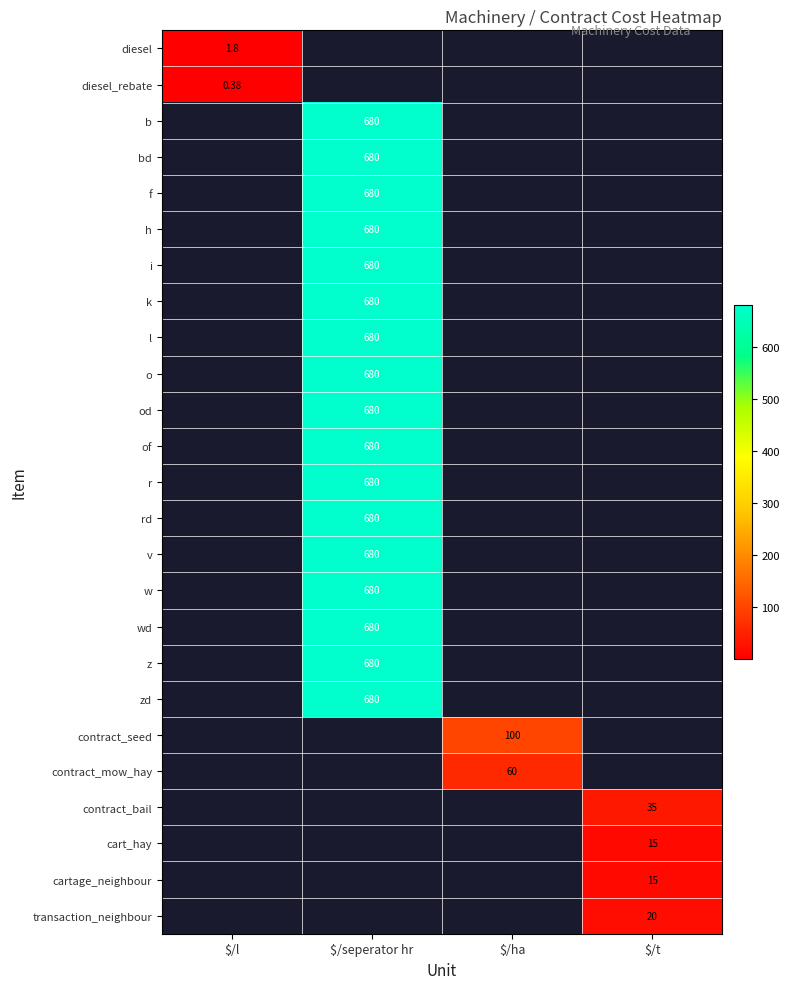

How many series are shown in this chart?

25